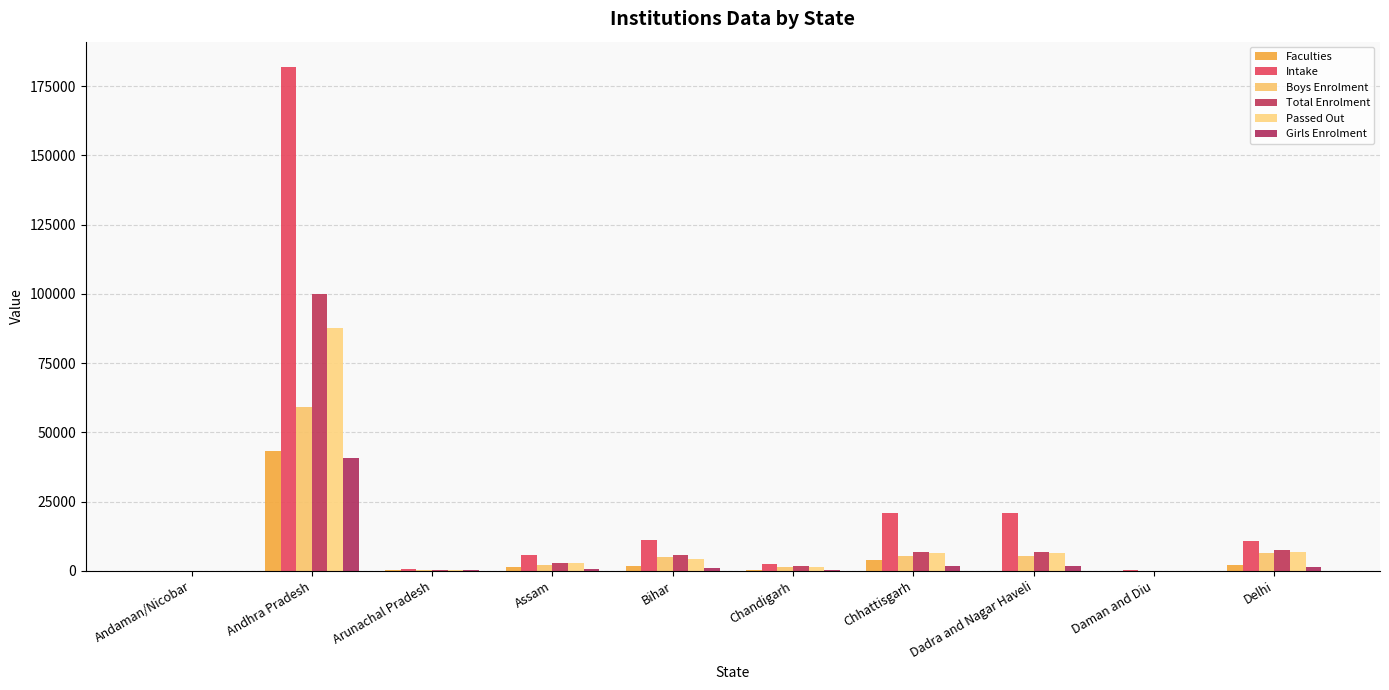

How many groups of bars are there?

10